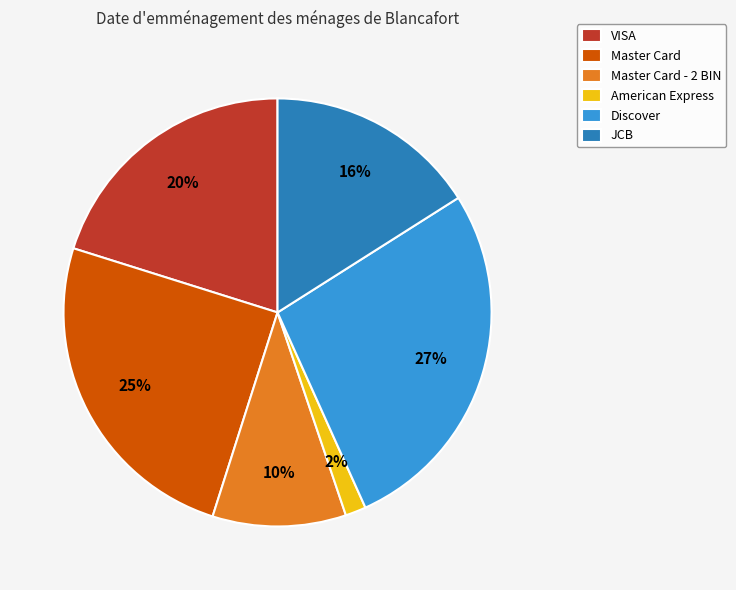

Which category has the biggest portion of the pie?

Discover